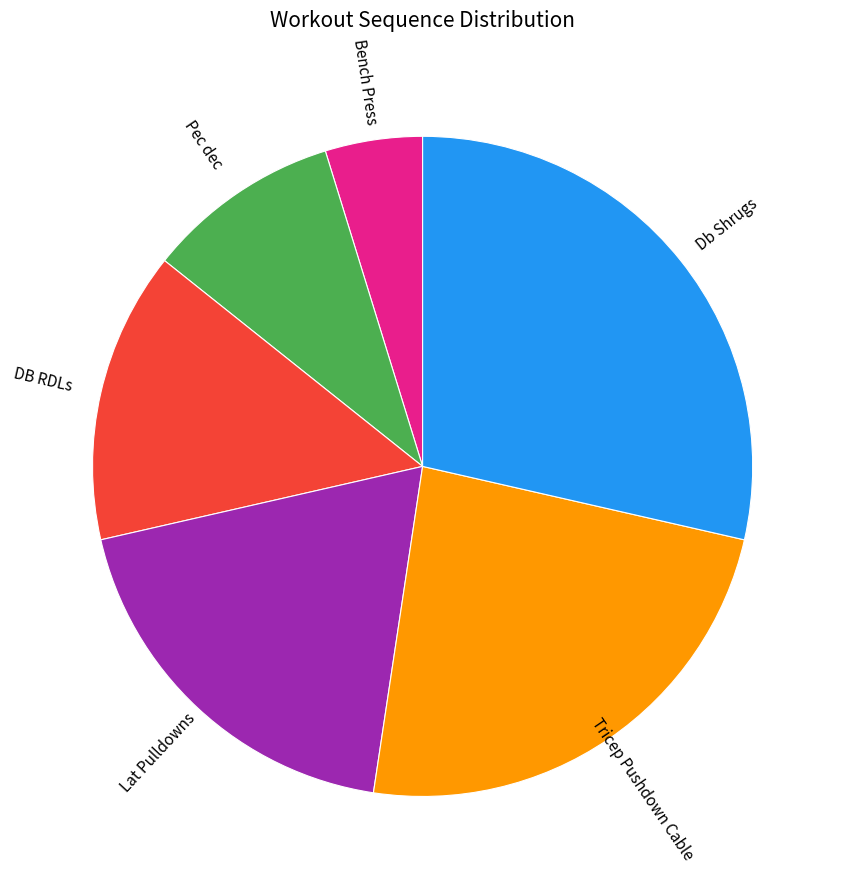

Approximately how many times larger is the value at Lat Pulldowns compared to DB RDLs?

1.3